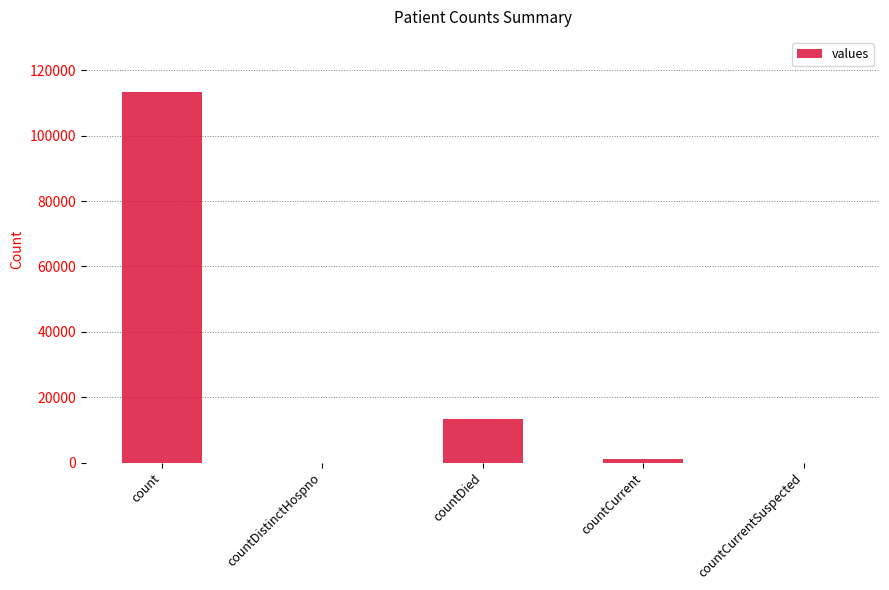

What is the sum of the values at count and countDied?

126467